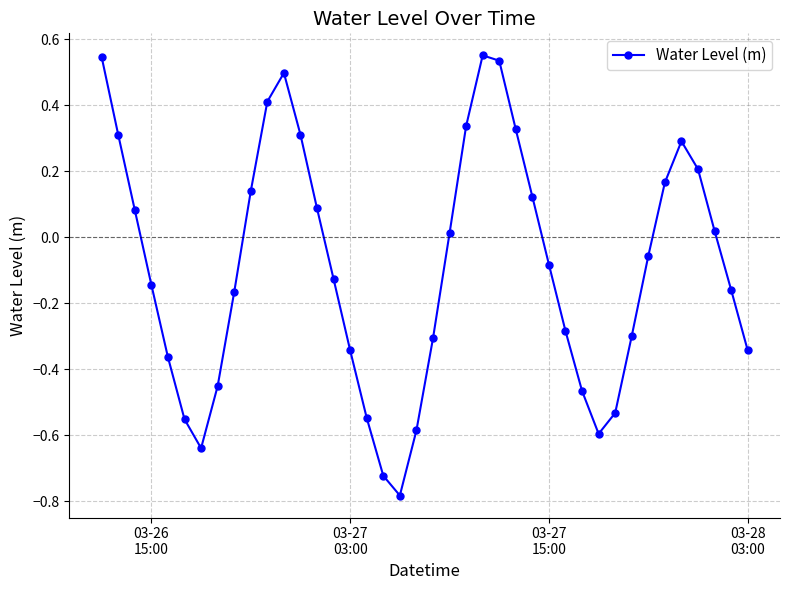

What is the sum of all values?

-3.6